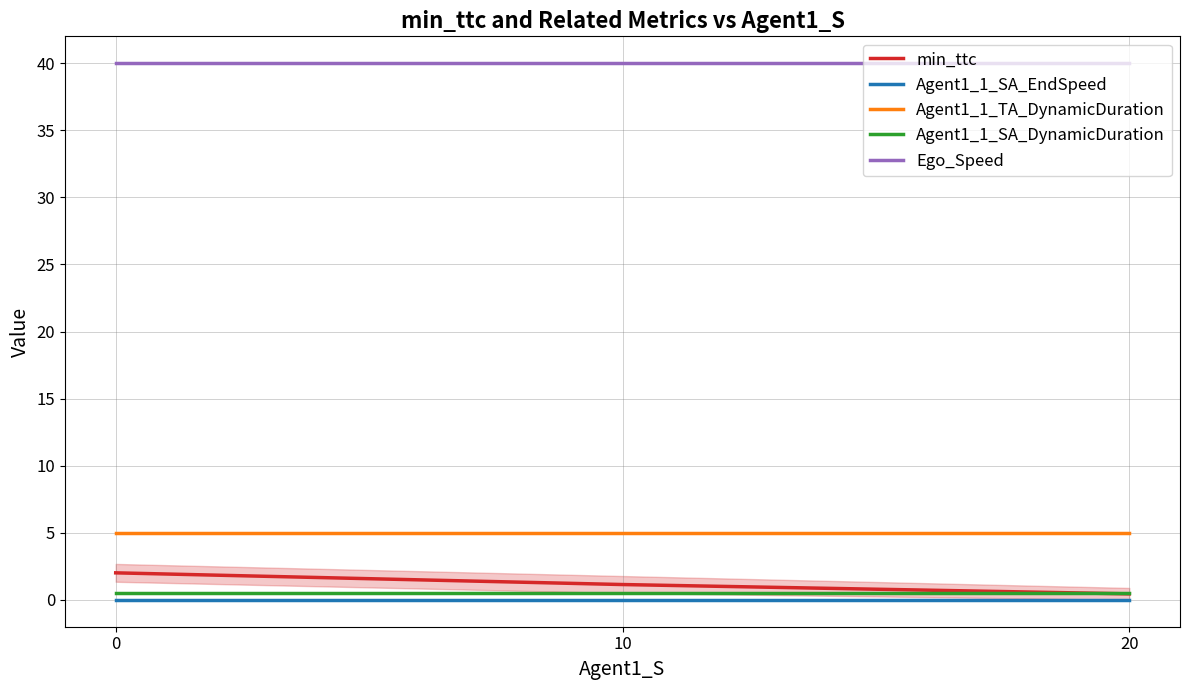

Count the number of categories in the chart.

3